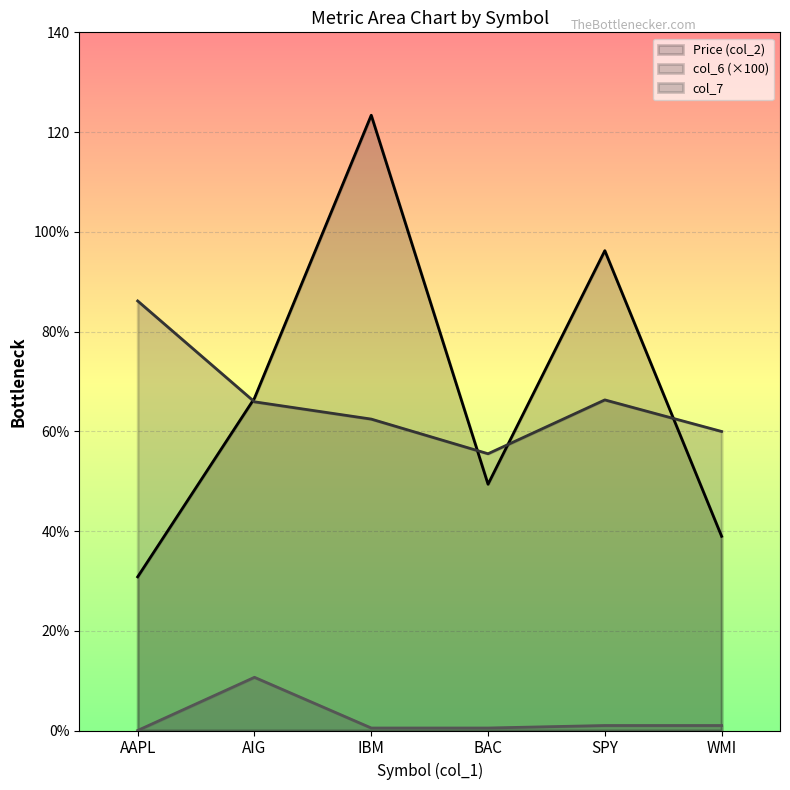

What is the average value of the Price (col_2) series?

67.6